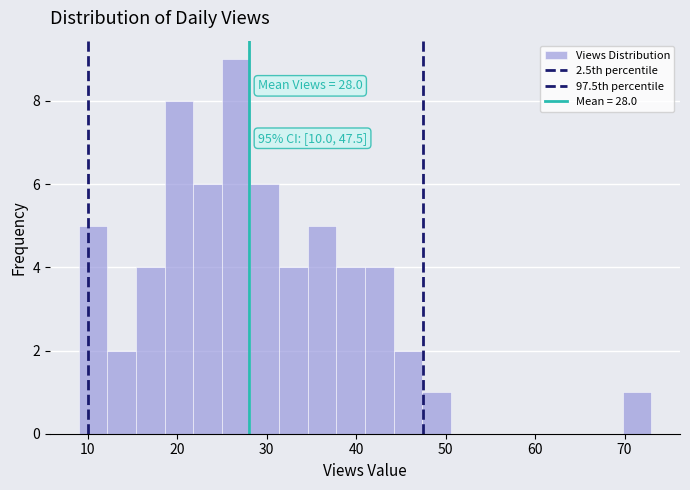

Read against the x-axis, roughly where is the centre of the tallest bar?

27